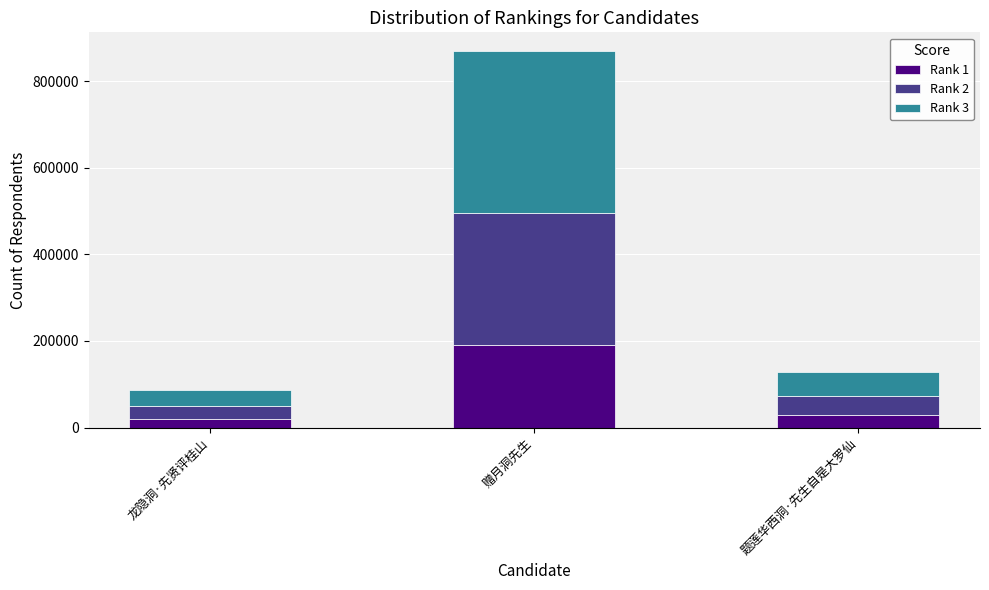

At which label does Rank 1 reach its peak?

赠月洞先生